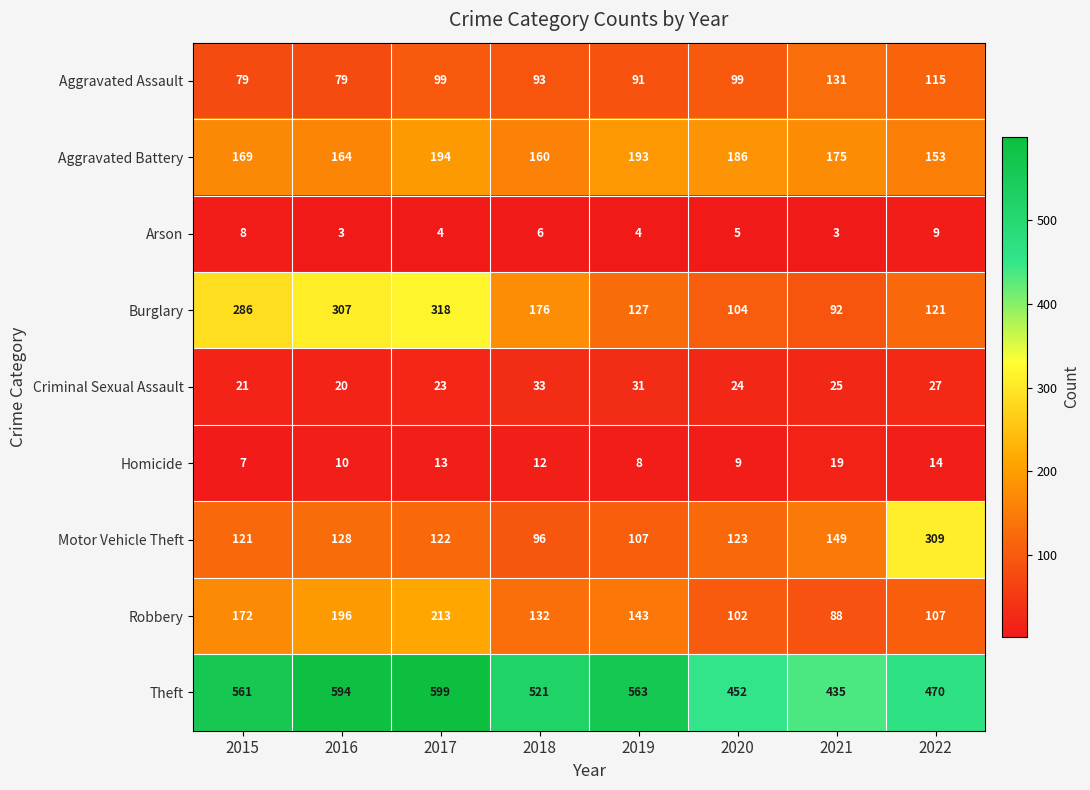

What is the total value across all series at 2021?

1117